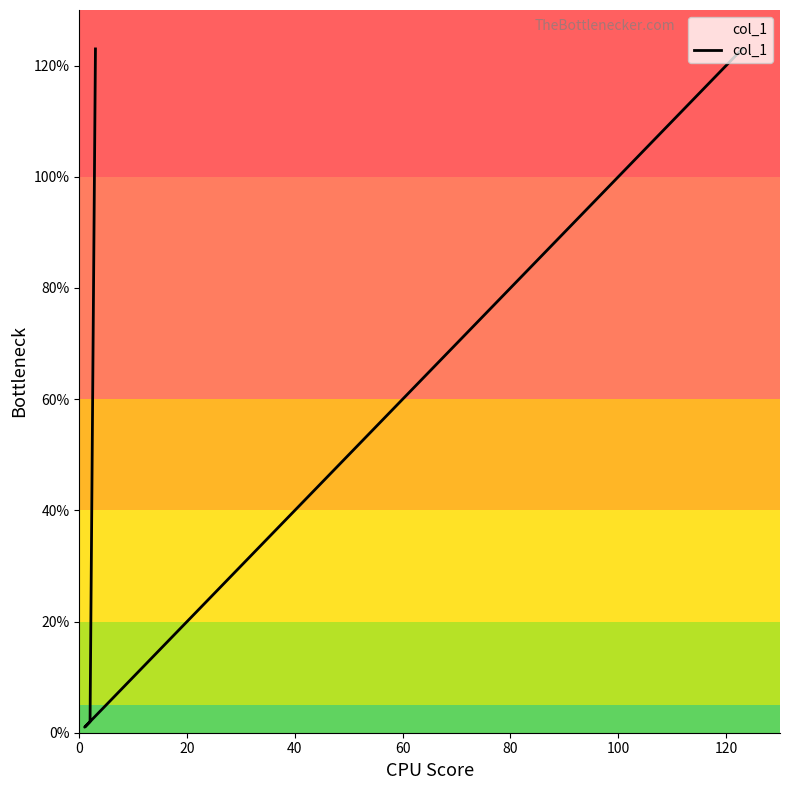

Reading left to right, what are all the values shown in this chart?

123	1	2	123